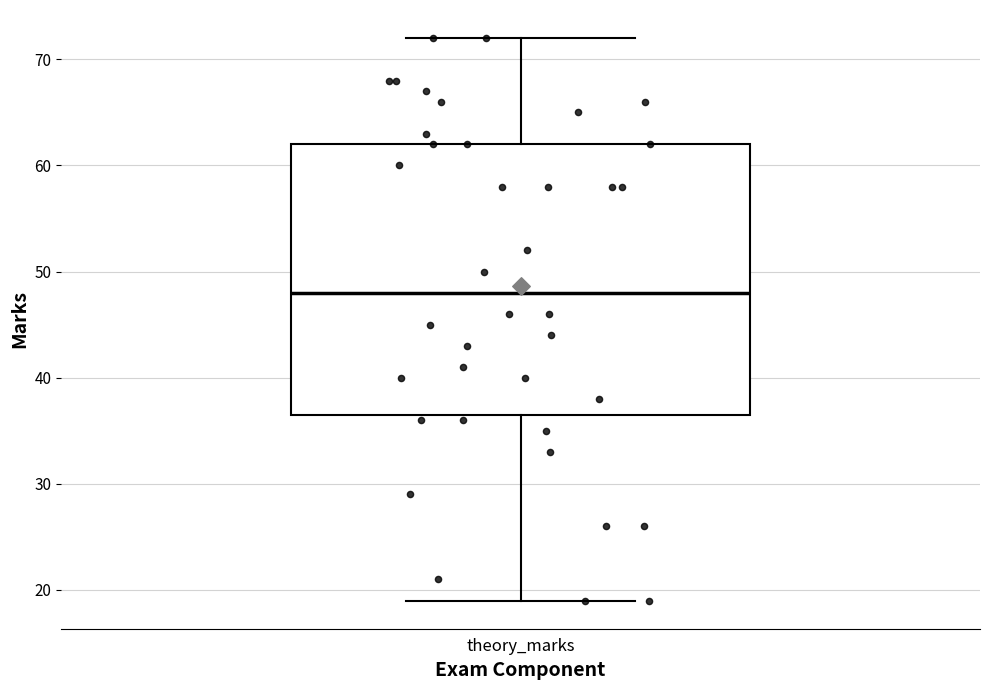

Read this box plot against the y-axis: the position of the median line, the range covered by the box, and the ends of both whiskers. The values are not printed on the chart, so give them approximately, as read against the axis.

median 48, box 37 to 62, whiskers 19 to 72